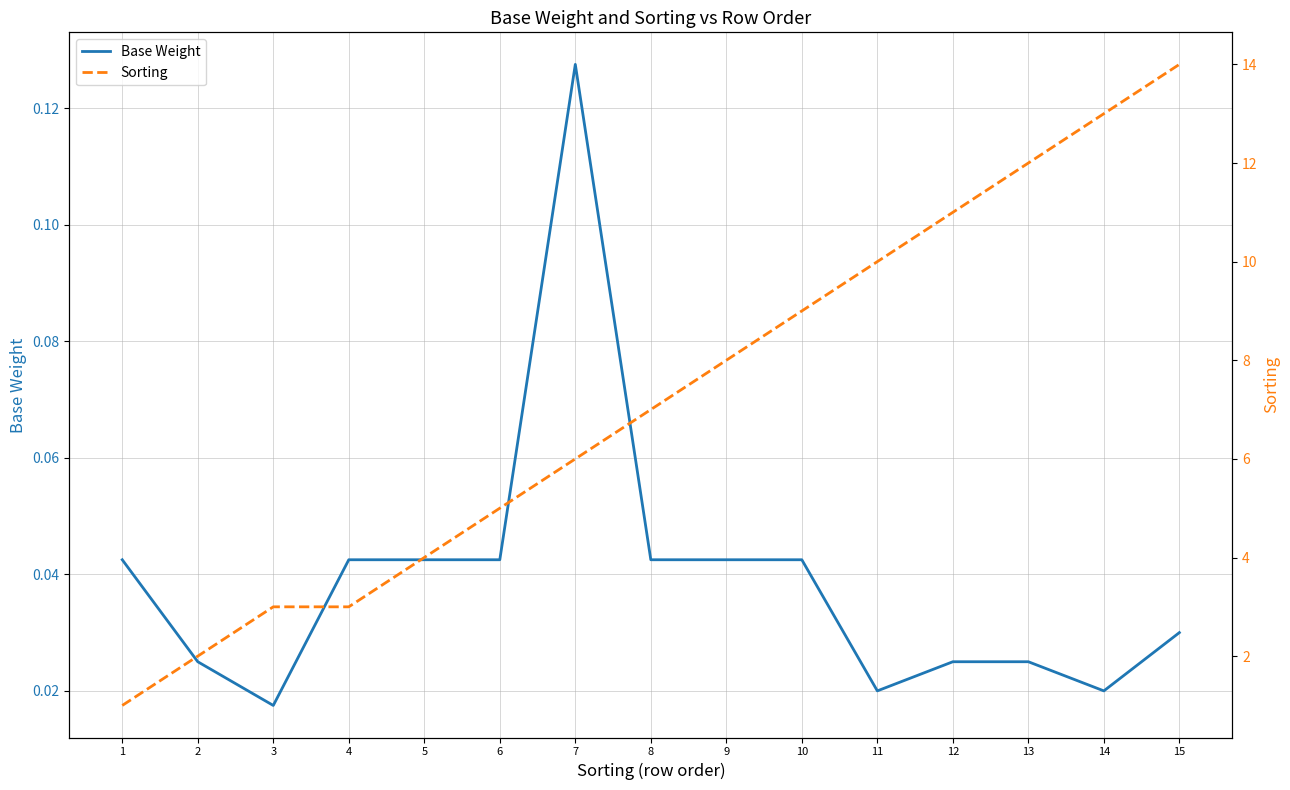

Count the Base Weight values in the range 0 to 1.

15